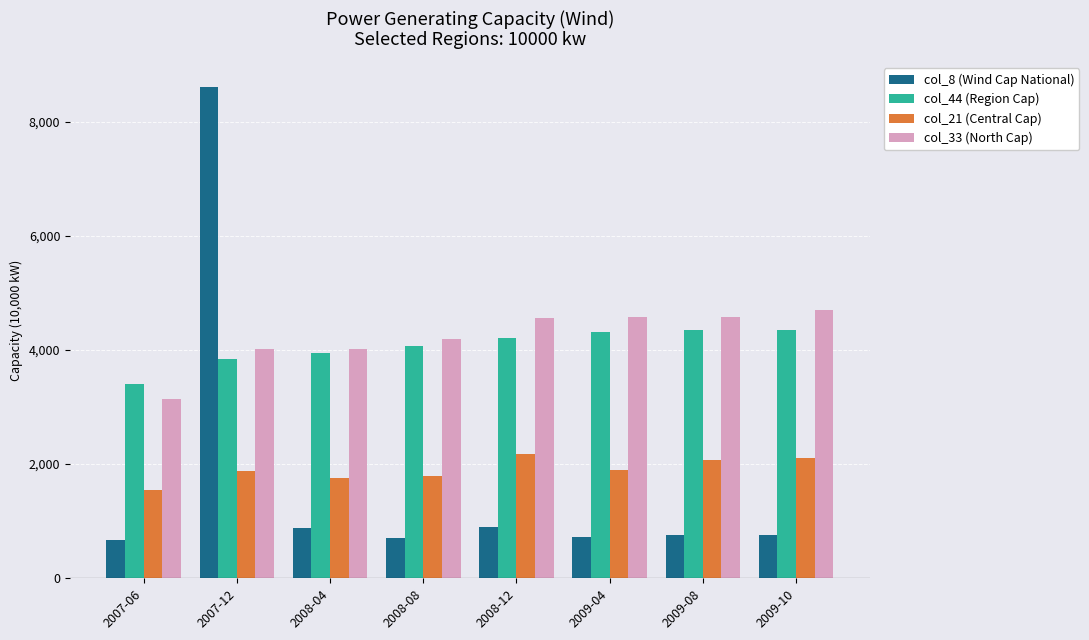

Which series has the largest total across all categories?

col_33 (North Cap)